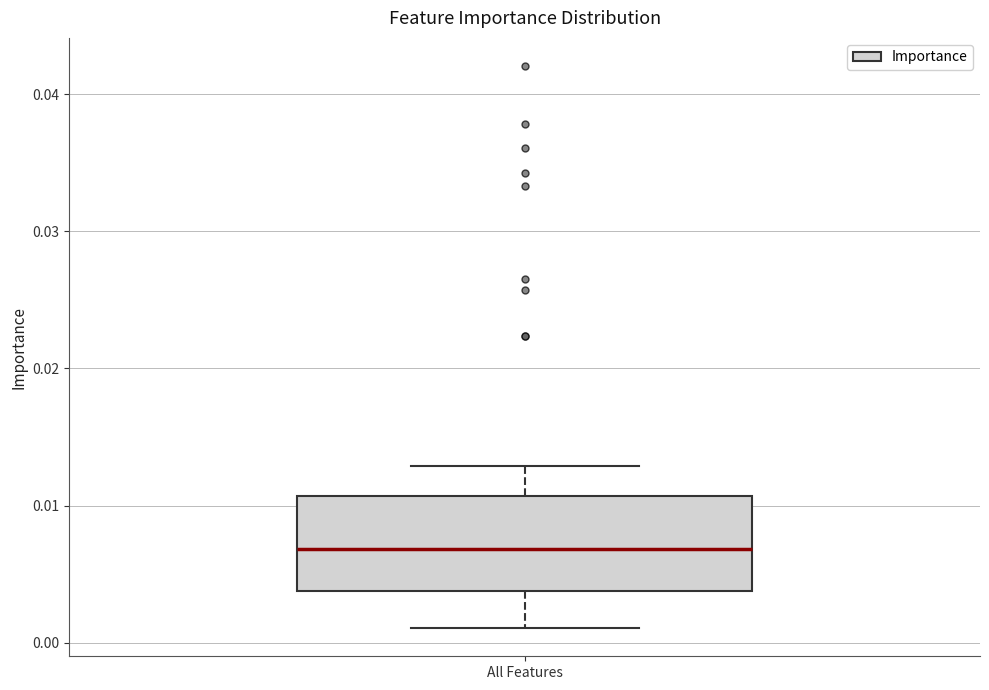

Transcribe this box plot: give where the median line is, the range the box spans, and where the two whiskers end, as read against the y-axis. The values are not printed on the chart, so give them approximately, as read against the axis.

median 0.007, box 0.004 to 0.011, whiskers 0.001 to 0.013